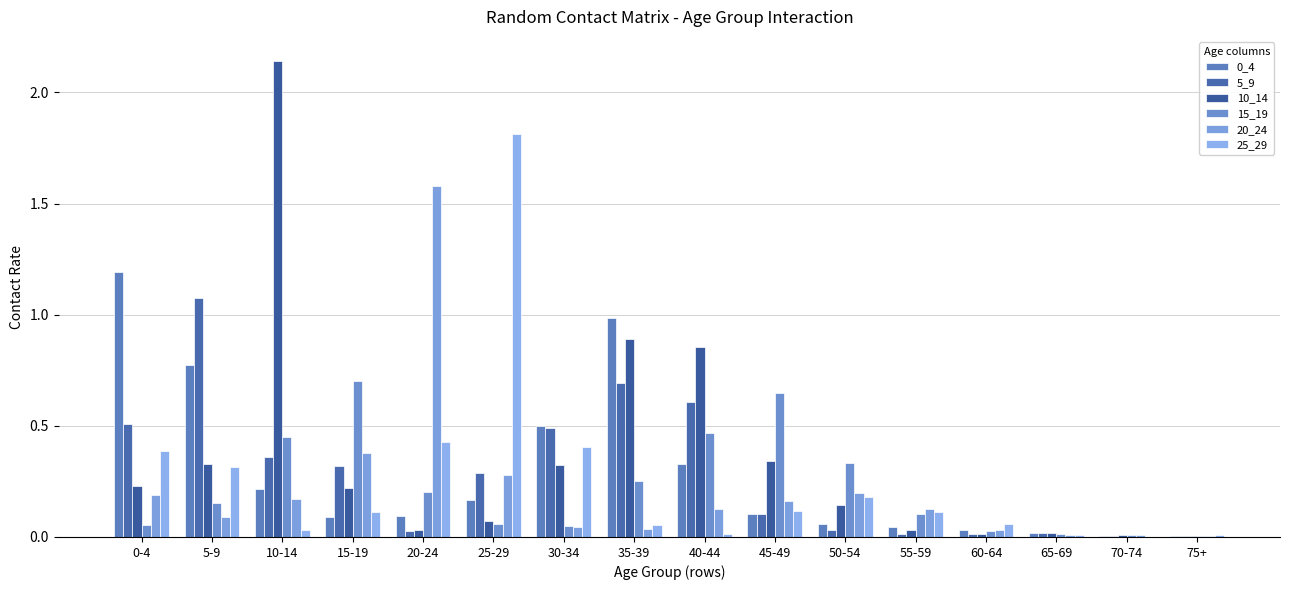

Which category has the highest value in the 10_14 series?

10-14